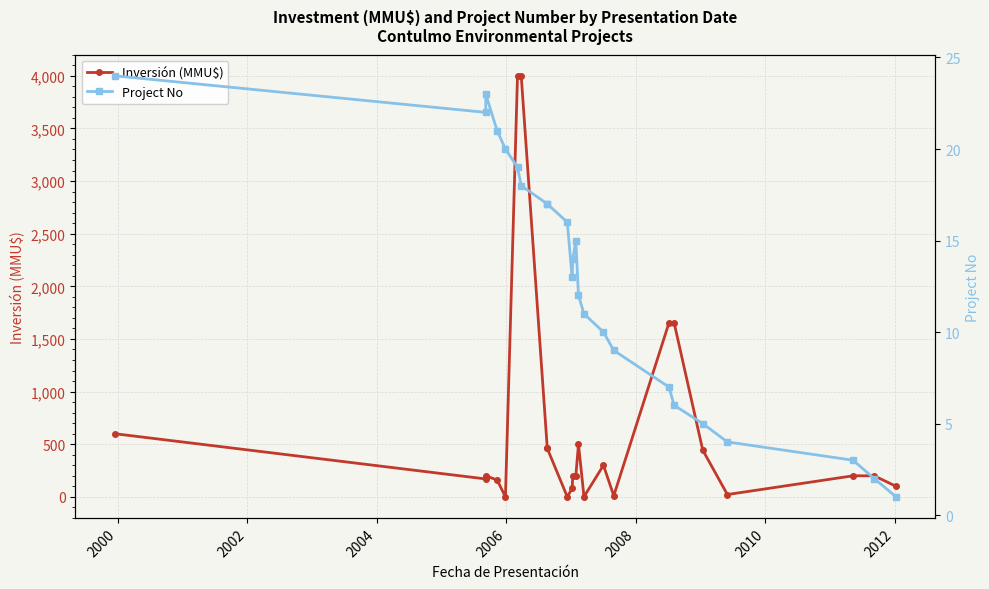

List the series in order of their overall mean, highest first.

Inversión (MMU$), Project No